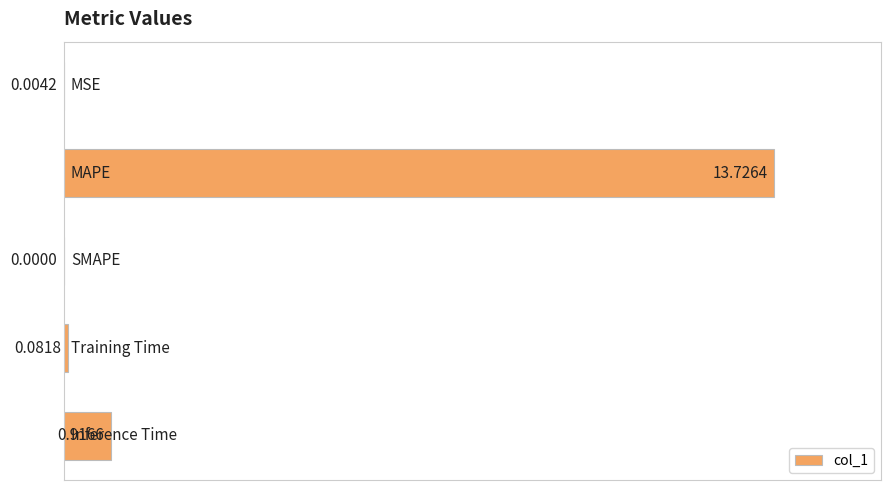

What is the sum of all values?

1.1